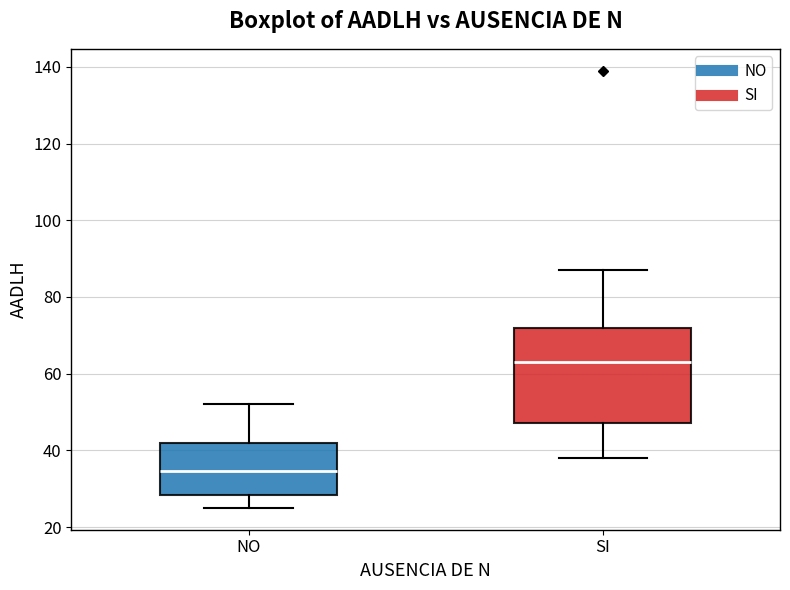

Which box is the tallest, from its lower edge to its upper edge?

SI